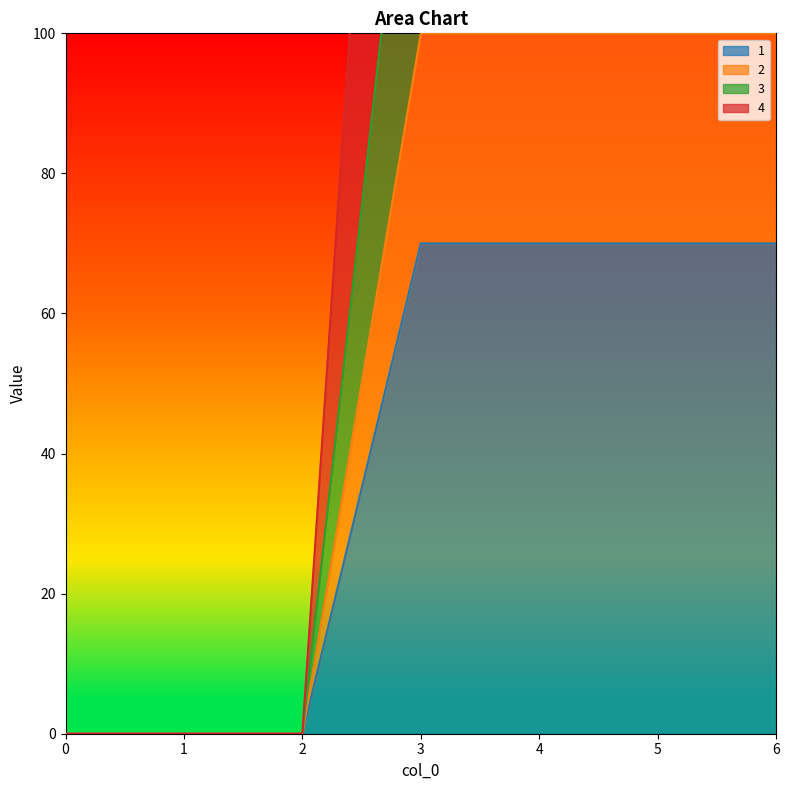

Rank the categories by 4 value from lowest to highest.

0, 1, 2, 3, 4, 5, 6